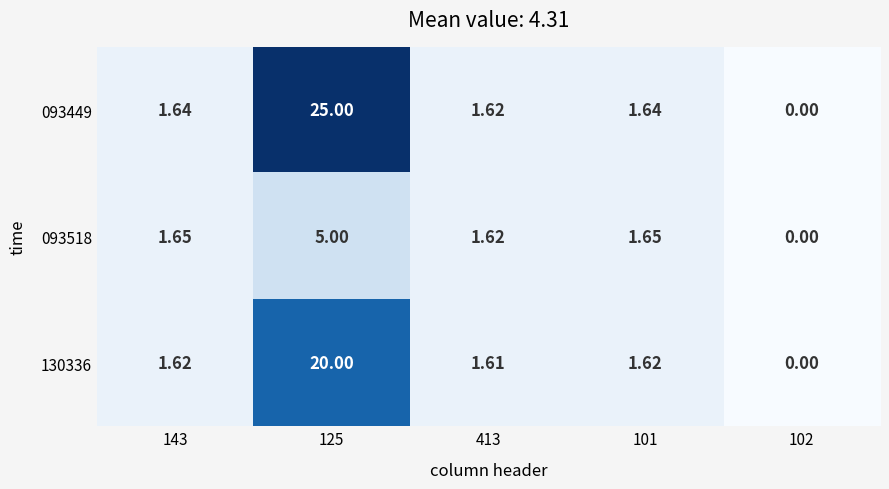

Is the value of 130336 at 143 greater than the value of 093449 at 143?

No